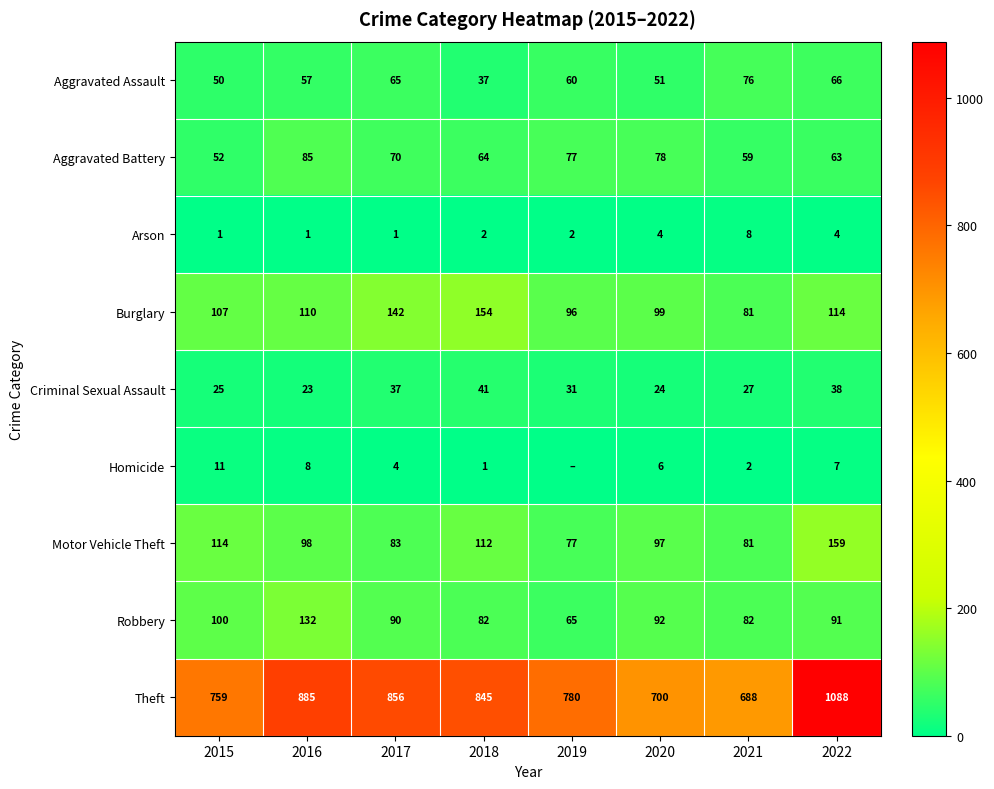

What is the difference between the Homicide values at 2018 and 2021?

1